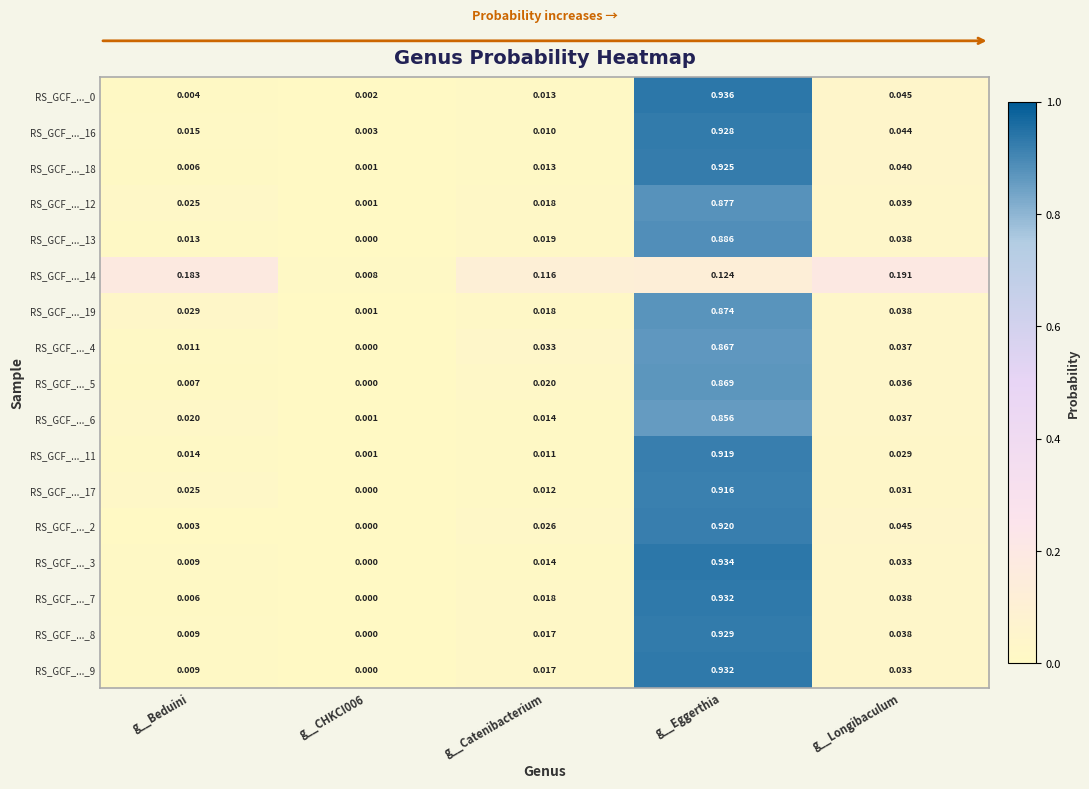

At which category is the sum across all series the highest?

g__Eggerthia